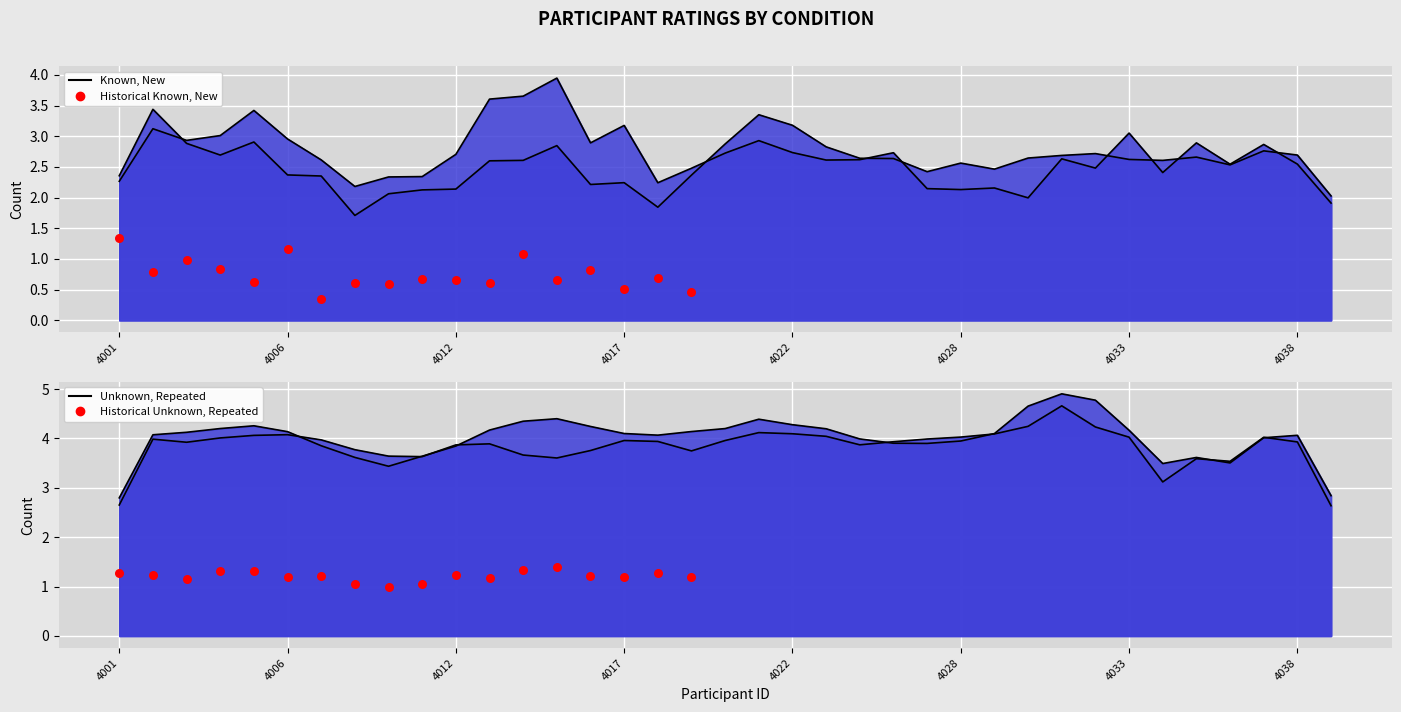

Which has a higher value, 10 or 11?

10